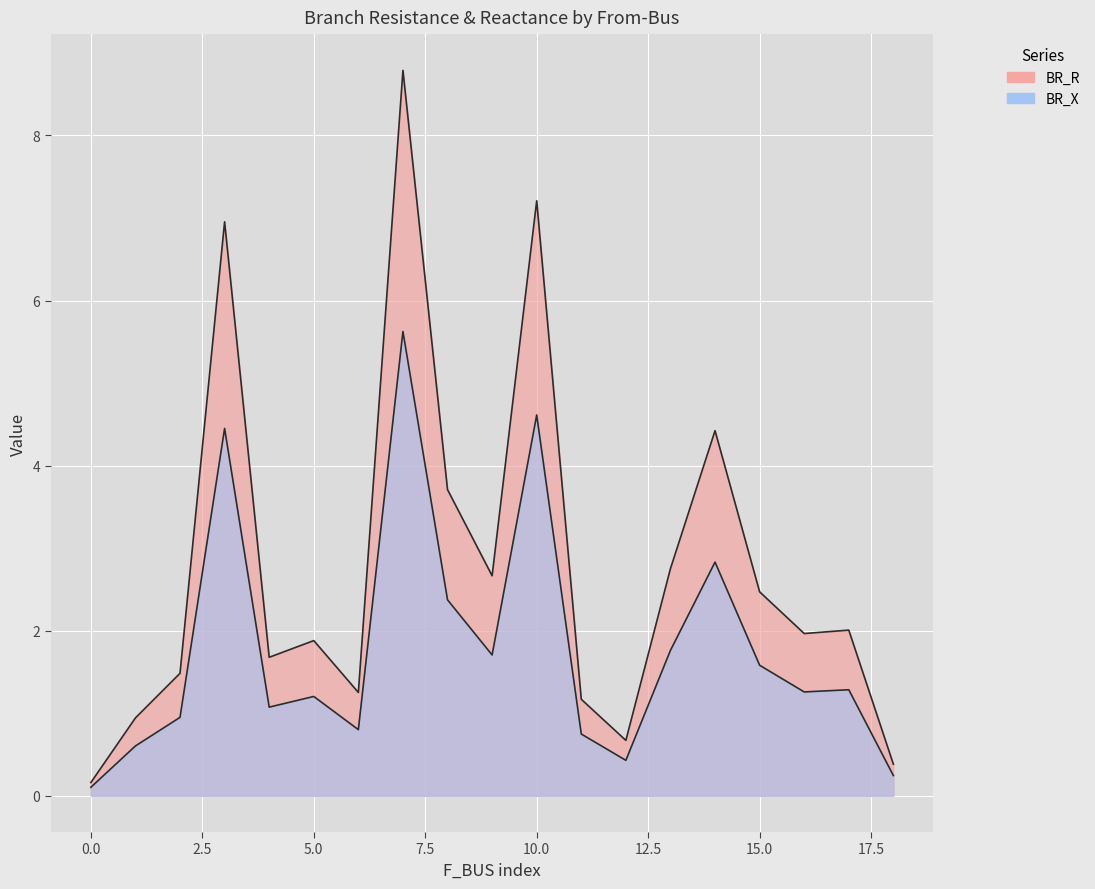

Is it true that BR_X equals 1.1 at 7?

False